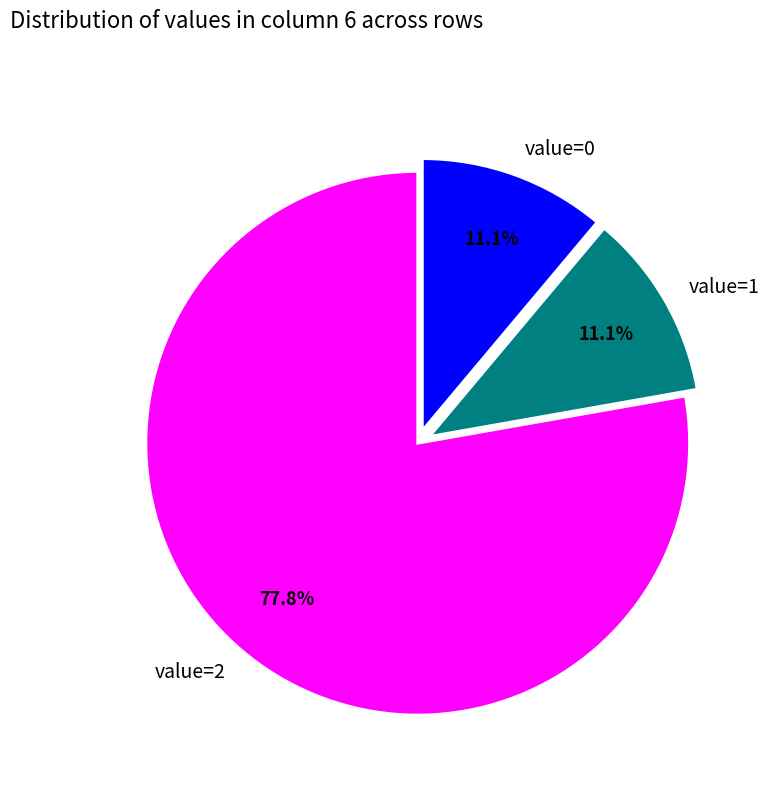

Is there a majority slice in this chart?

Yes